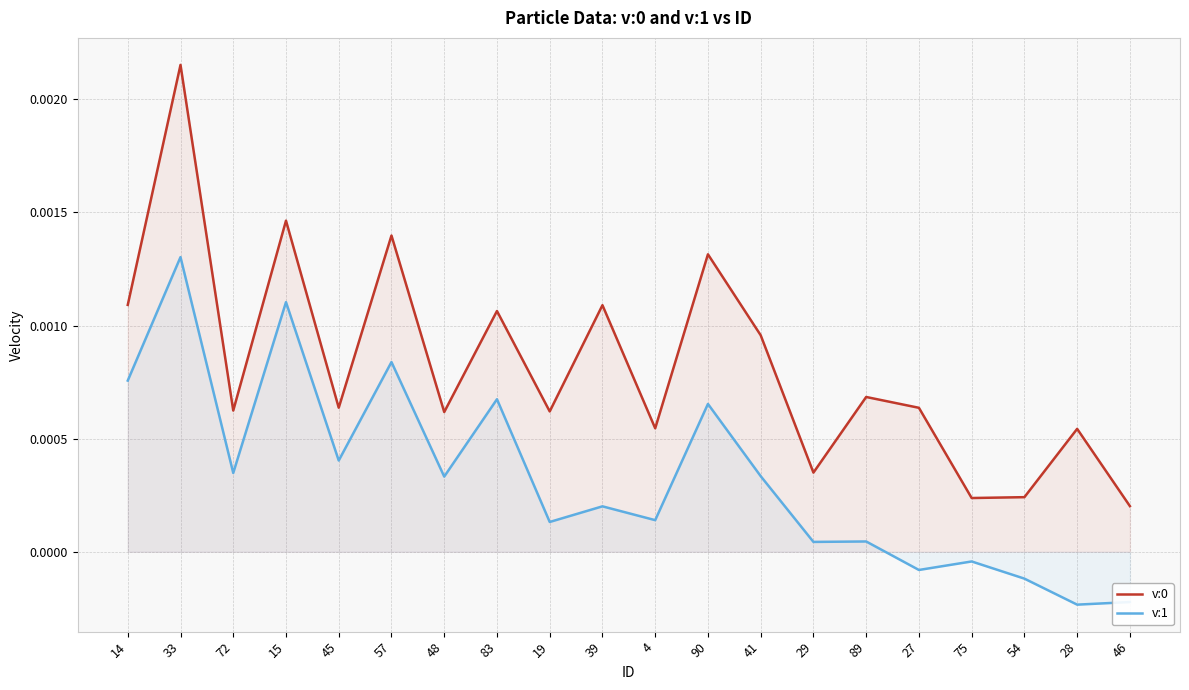

Which series has the largest range (max minus min)?

v:0